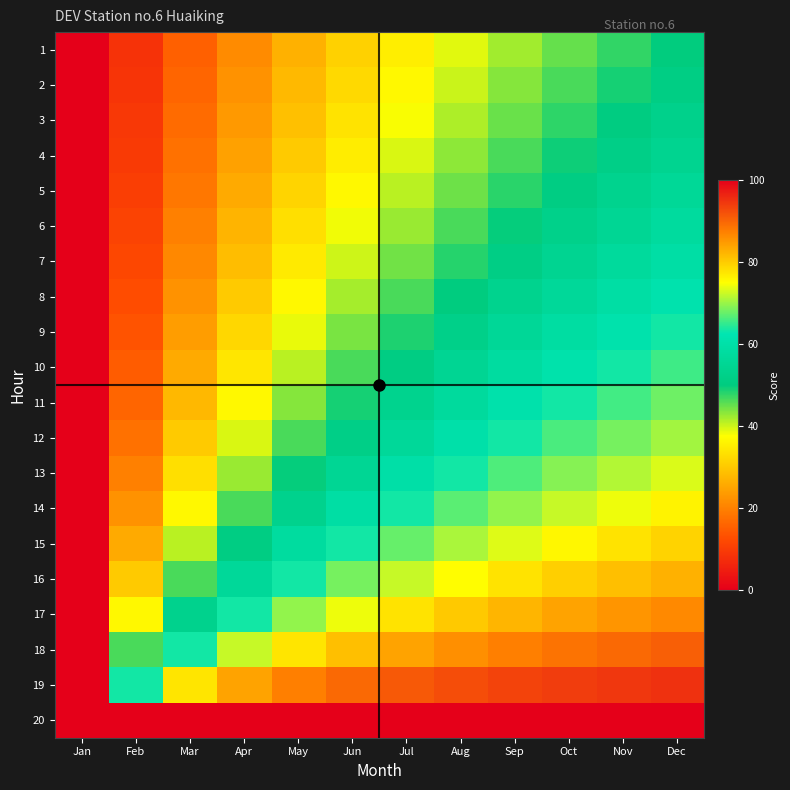

Reading left to right, extract all data points from this chart.

1: Jan=0.0	Feb=8.3	Mar=15.4	Apr=21.4	May=26.7	Jun=31.2	Jul=35.3	Aug=38.9	Sep=42.1	Oct=45.0	Nov=47.6	Dec=50.0
2: Jan=0.0	Feb=8.8	Mar=16.1	Apr=22.4	May=27.7	Jun=32.4	Jul=36.5	Aug=40.2	Sep=43.4	Oct=46.3	Nov=49.0	Dec=51.3
3: Jan=0.0	Feb=9.2	Mar=16.9	Apr=23.4	May=28.9	Jun=33.7	Jul=37.9	Aug=41.6	Sep=44.8	Oct=47.8	Nov=50.4	Dec=52.8
4: Jan=0.0	Feb=9.7	Mar=17.8	Apr=24.5	May=30.2	Jun=35.1	Jul=39.3	Aug=43.0	Sep=46.3	Oct=49.3	Nov=51.9	Dec=54.3
5: Jan=0.0	Feb=10.3	Mar=18.7	Apr=25.7	May=31.5	Jun=36.5	Jul=40.9	Aug=44.6	Sep=47.9	Oct=50.9	Nov=53.5	Dec=55.9
6: Jan=0.0	Feb=11.0	Mar=19.8	Apr=27.0	May=33.0	Jun=38.1	Jul=42.5	Aug=46.3	Sep=49.7	Oct=52.6	Nov=55.2	Dec=57.6
7: Jan=0.0	Feb=11.7	Mar=21.0	Apr=28.5	May=34.7	Jun=39.9	Jul=44.4	Aug=48.2	Sep=51.5	Oct=54.5	Nov=57.1	Dec=59.4
8: Jan=0.0	Feb=12.6	Mar=22.4	Apr=30.2	May=36.5	Jun=41.8	Jul=46.3	Aug=50.2	Sep=53.5	Oct=56.4	Nov=59.0	Dec=61.3
9: Jan=0.0	Feb=13.6	Mar=23.9	Apr=32.0	May=38.6	Jun=44.0	Jul=48.5	Aug=52.4	Sep=55.7	Oct=58.6	Nov=61.1	Dec=63.3
10: Jan=0.0	Feb=14.7	Mar=25.7	Apr=34.1	May=40.9	Jun=46.3	Jul=50.9	Aug=54.7	Sep=58.0	Oct=60.8	Nov=63.3	Dec=65.5
11: Jan=0.0	Feb=16.1	Mar=27.7	Apr=36.5	May=43.4	Jun=49.0	Jul=53.5	Aug=57.3	Sep=60.6	Oct=63.3	Nov=65.7	Dec=67.9
12: Jan=0.0	Feb=17.8	Mar=30.2	Apr=39.3	May=46.3	Jun=51.9	Jul=56.4	Aug=60.2	Sep=63.3	Oct=66.0	Nov=68.3	Dec=70.4
13: Jan=0.0	Feb=19.8	Mar=33.0	Apr=42.5	May=49.7	Jun=55.2	Jul=59.7	Aug=63.3	Sep=66.4	Oct=68.9	Nov=71.2	Dec=73.1
14: Jan=0.0	Feb=22.3	Mar=36.5	Apr=46.3	May=53.5	Jun=59.0	Jul=63.3	Aug=66.8	Sep=69.7	Oct=72.1	Nov=74.2	Dec=76.0
15: Jan=0.0	Feb=25.7	Mar=40.9	Apr=50.9	May=58.0	Jun=63.3	Jul=67.4	Aug=70.7	Sep=73.4	Oct=75.7	Nov=77.5	Dec=79.2
16: Jan=0.0	Feb=30.1	Mar=46.3	Apr=56.4	May=63.3	Jun=68.3	Jul=72.1	Aug=75.1	Sep=77.5	Oct=79.5	Nov=81.2	Dec=82.6
17: Jan=0.0	Feb=36.5	Mar=53.5	Apr=63.3	May=69.7	Jun=74.2	Jul=77.5	Aug=80.1	Sep=82.2	Oct=83.8	Nov=85.2	Dec=86.4
18: Jan=0.0	Feb=46.3	Mar=63.3	Apr=72.1	May=77.5	Jun=81.2	Jul=83.8	Aug=85.8	Sep=87.3	Oct=88.6	Nov=89.6	Dec=90.5
19: Jan=0.0	Feb=63.3	Mar=77.5	Apr=83.8	May=87.3	Jun=89.6	Jul=91.2	Aug=92.3	Sep=93.2	Oct=93.9	Nov=94.5	Dec=95.0
20: Jan=0.0	Feb=99.9	Mar=99.9	Apr=100.0	May=100.0	Jun=100.0	Jul=100.0	Aug=100.0	Sep=100.0	Oct=100.0	Nov=100.0	Dec=100.0